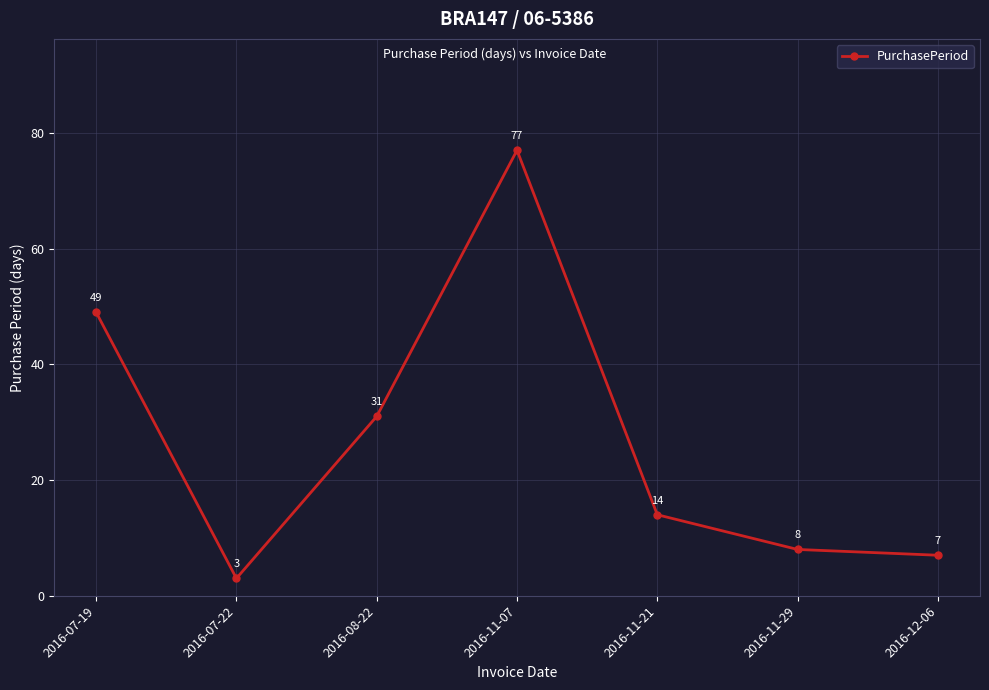

At which category does the chart reach its peak across all series?

2016-11-07